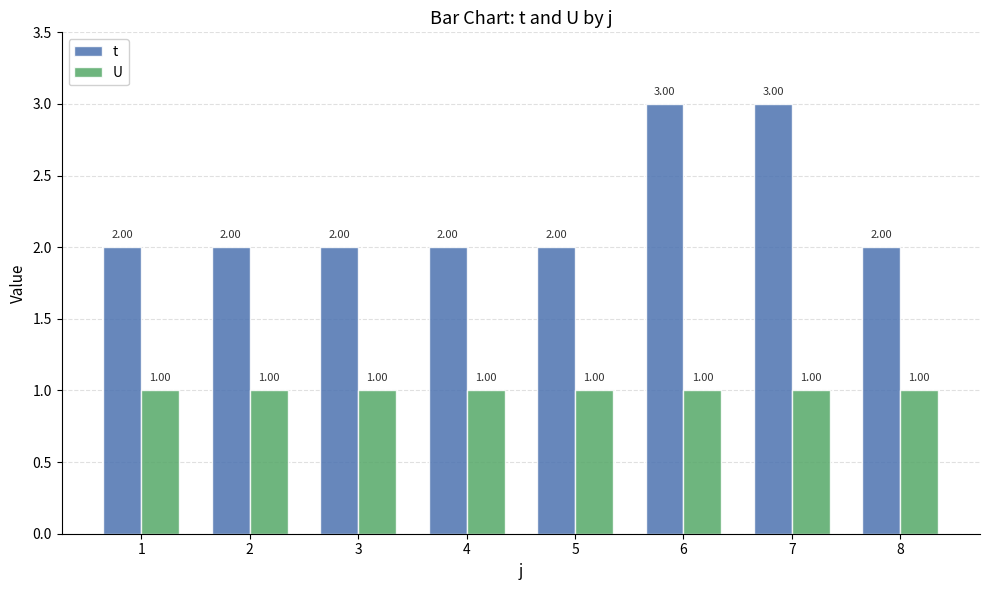

Which series changed the most between 3 and 7?

t